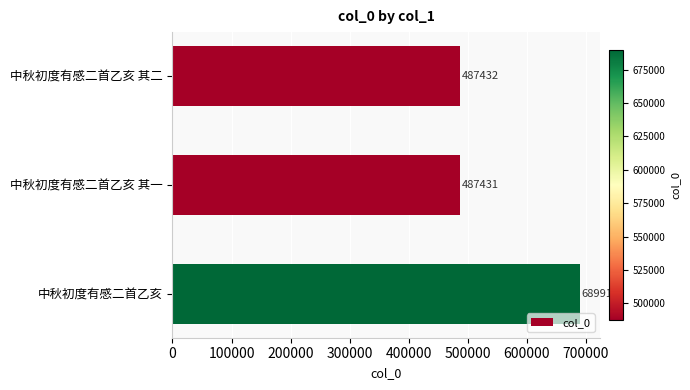

Which label corresponds to the largest value in the chart?

中秋初度有感二首乙亥